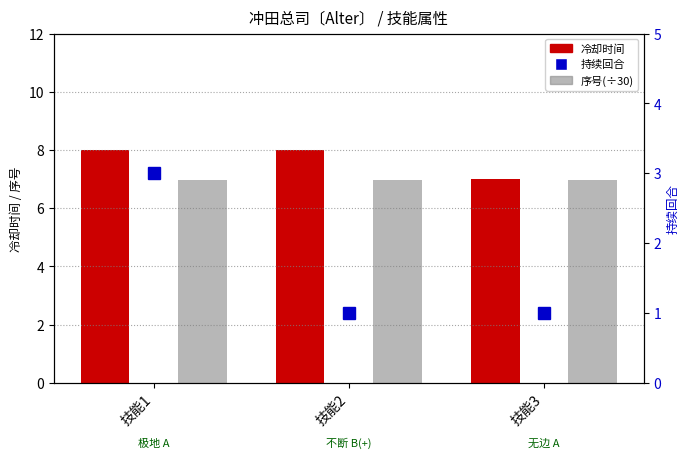

True or false: 序号(÷30) has a value of 9.2 at 技能2.

False